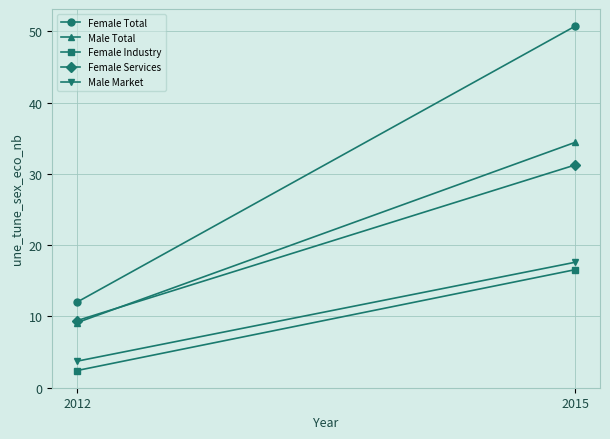

How many distinct data groups are displayed?

5